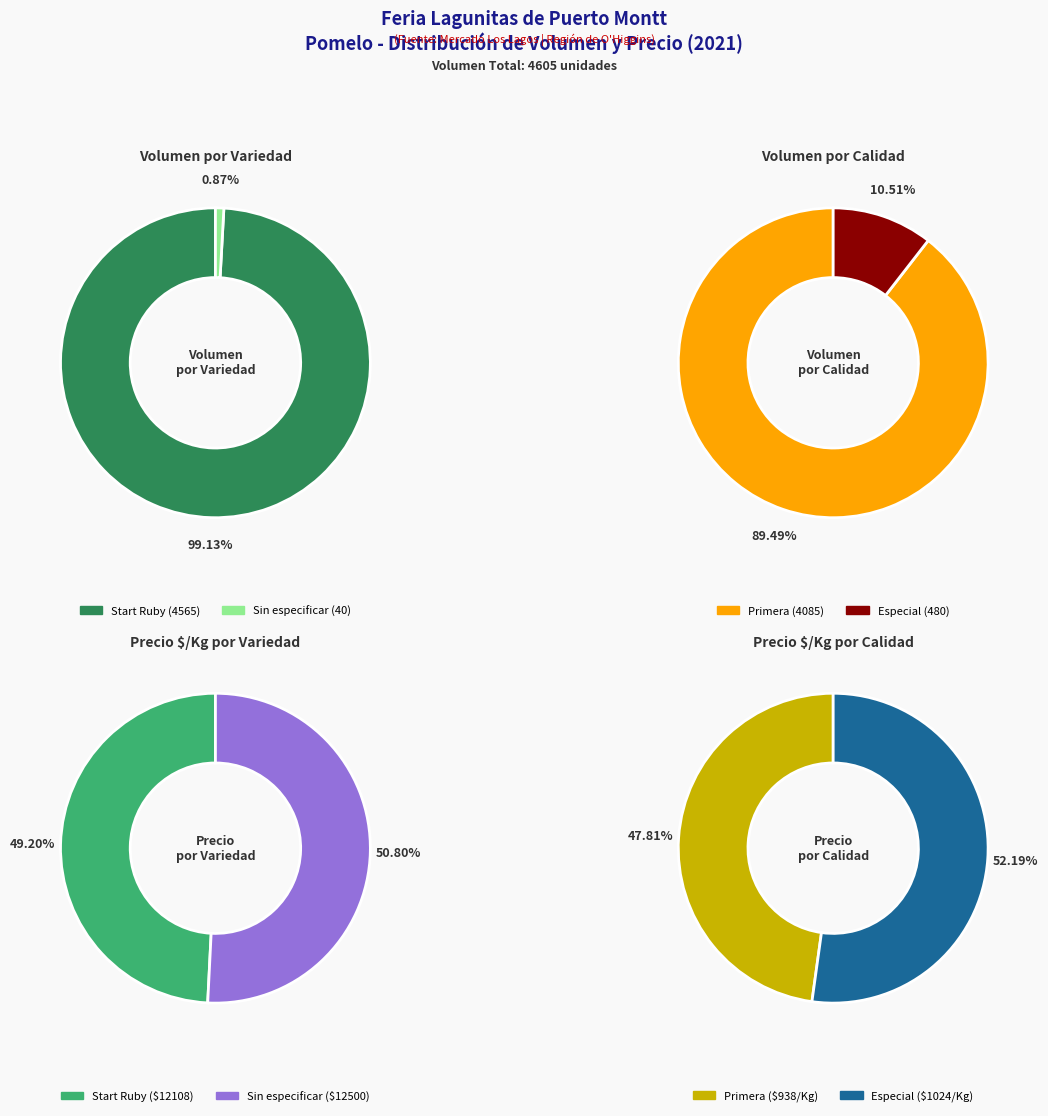

Approximately how many times larger is the value at Sin especificar compared to Start Ruby?

1.0